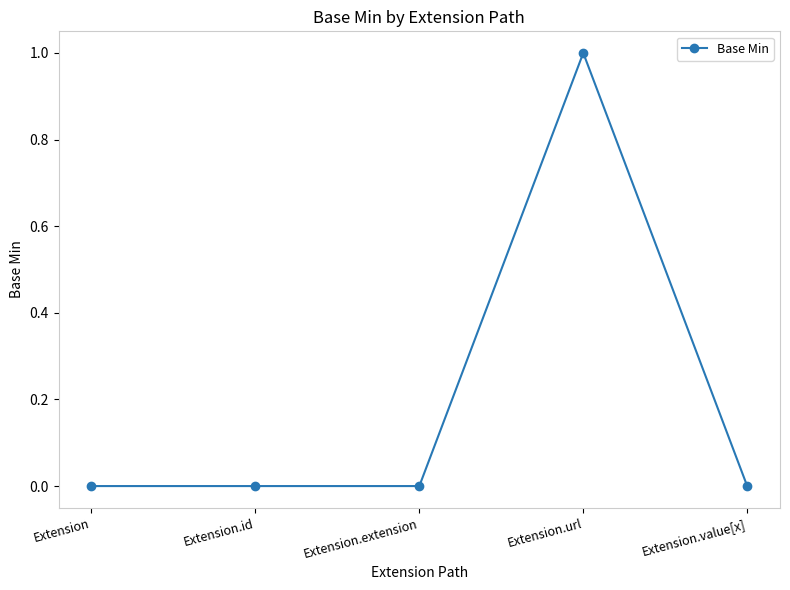

Reading left to right, extract all data points from this chart.

0	0	0	1	0